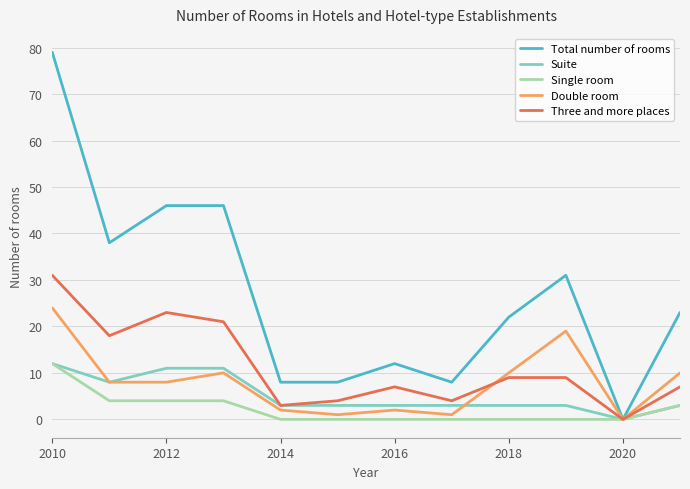

Which series has the largest range (max minus min)?

Total number of rooms